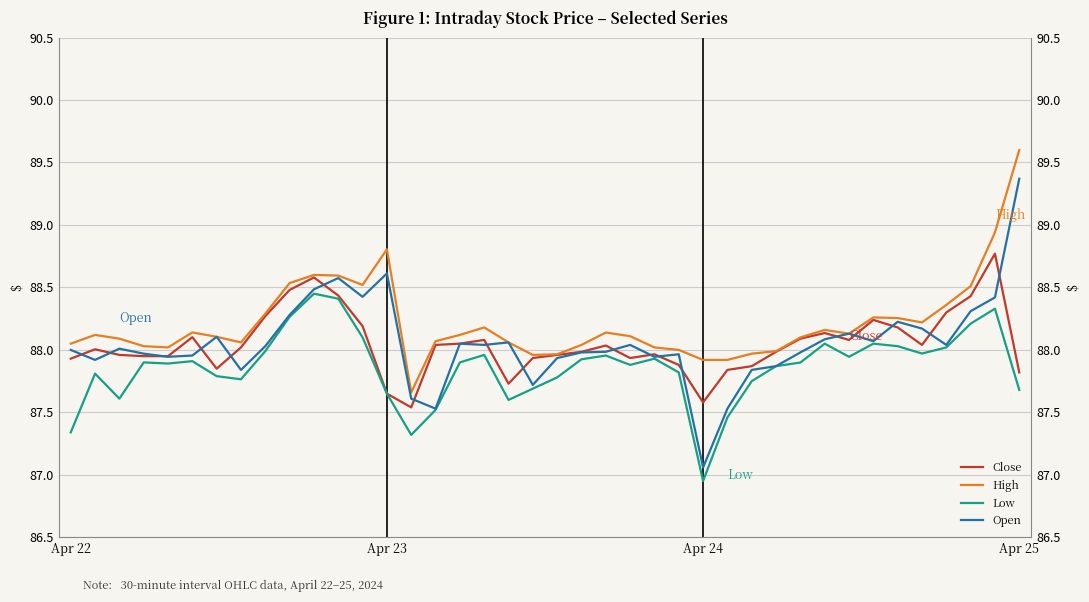

What is the minimum value shown in the chart?

87.0